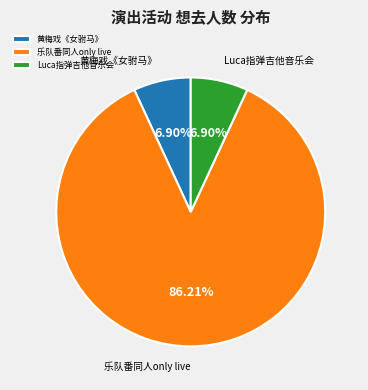

What is the largest slice in the pie chart?

乐队番同人only live